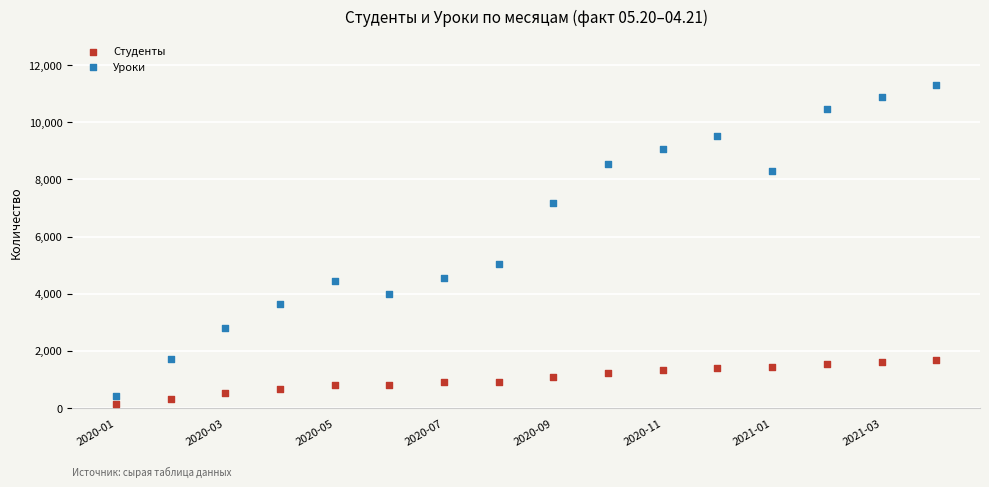

Which series reaches the maximum Y coordinate?

Уроки